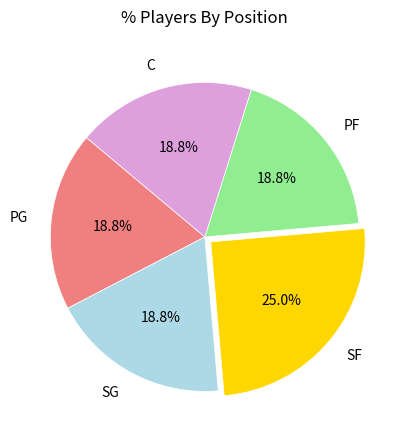

To the nearest percent, what percentage of the pie is C?

19%